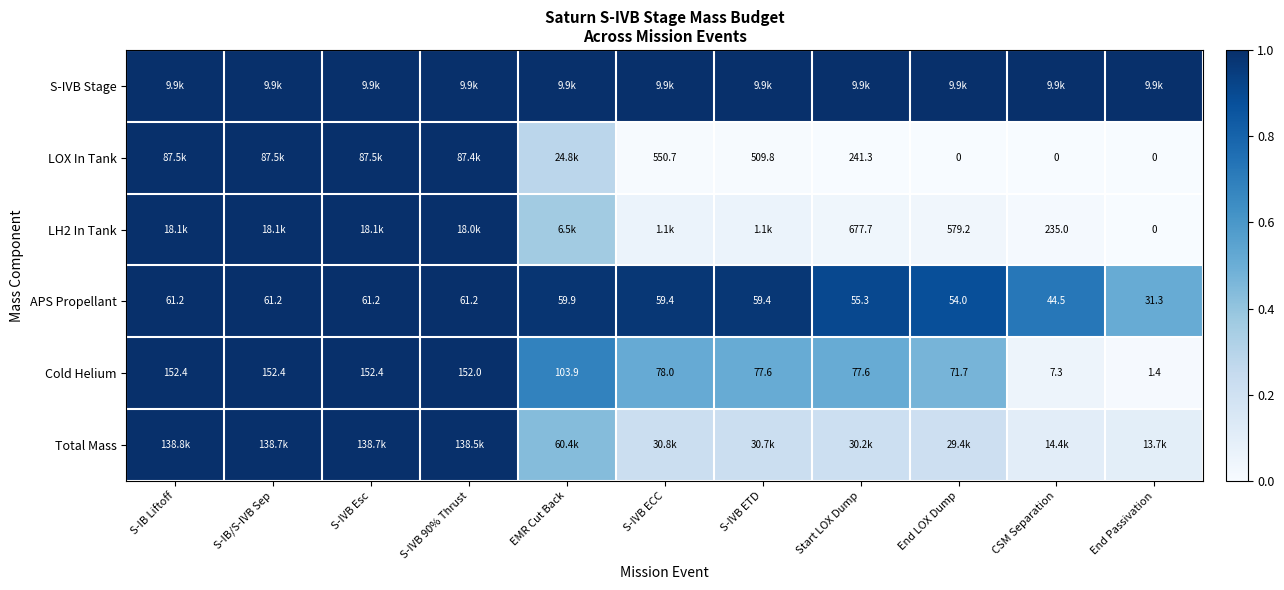

At how many categories does at least one series exceed 0?

11